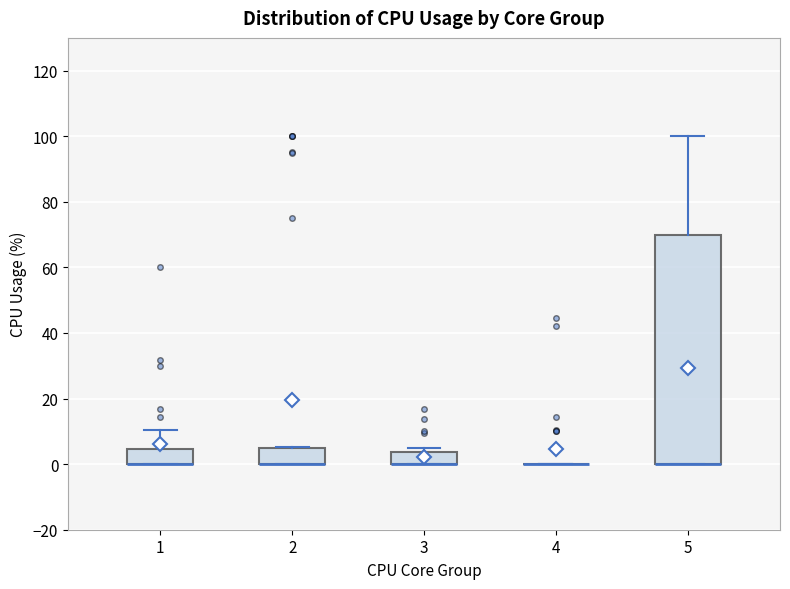

Where is the upper edge of the box at x = 3 on the y-axis? The values are not printed on the chart, so give them approximately, as read against the axis.

4